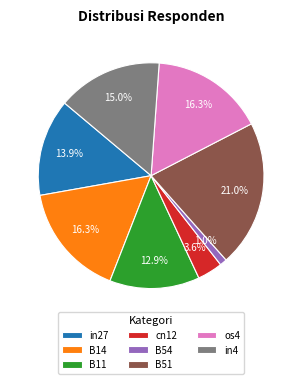

Count the number of slices in the pie.

8